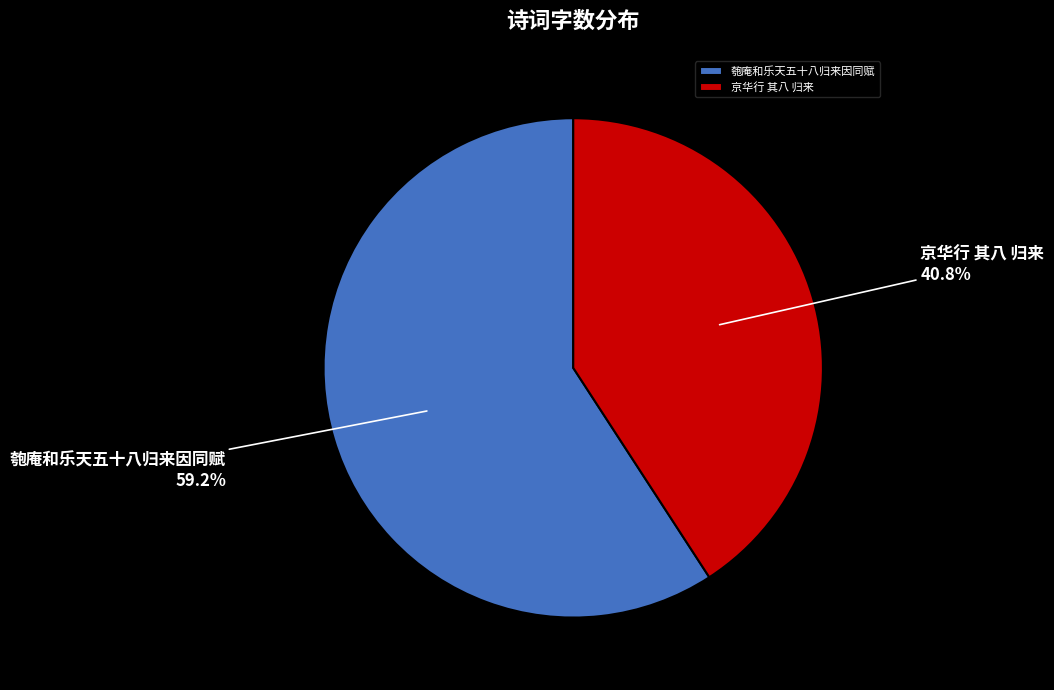

To the nearest percent, what is the difference between the largest and smallest slice percentages?

18%